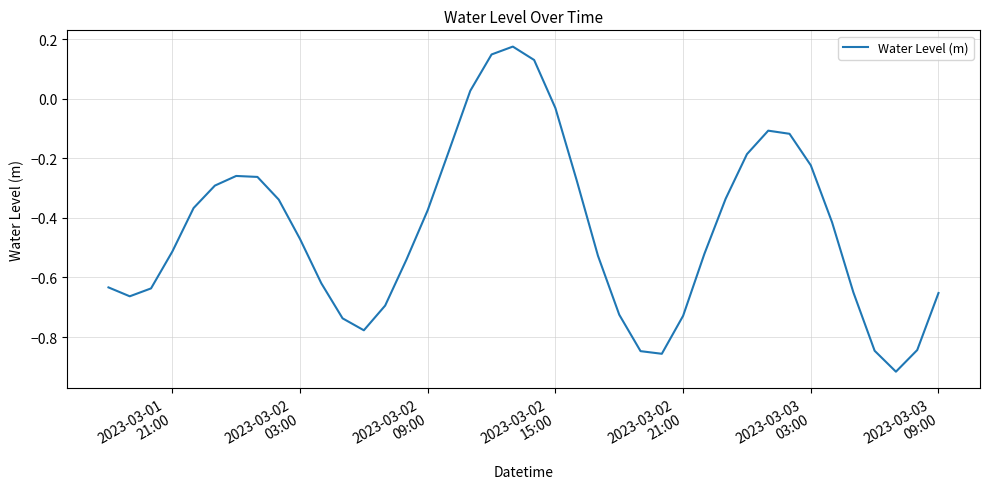

What is the difference between the maximum and minimum values?

1.1